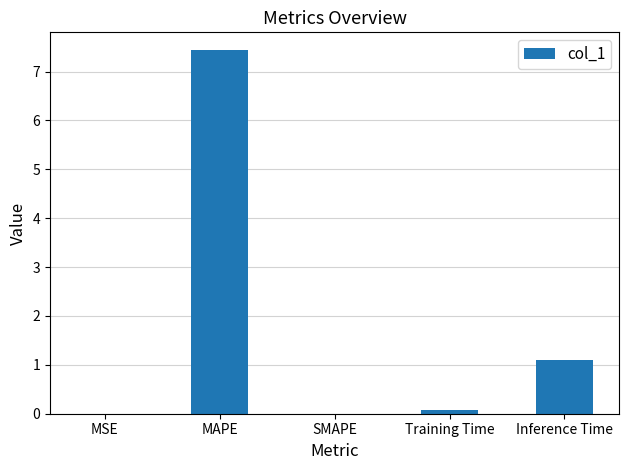

What is the change in value from MAPE to Training Time?

-7.4